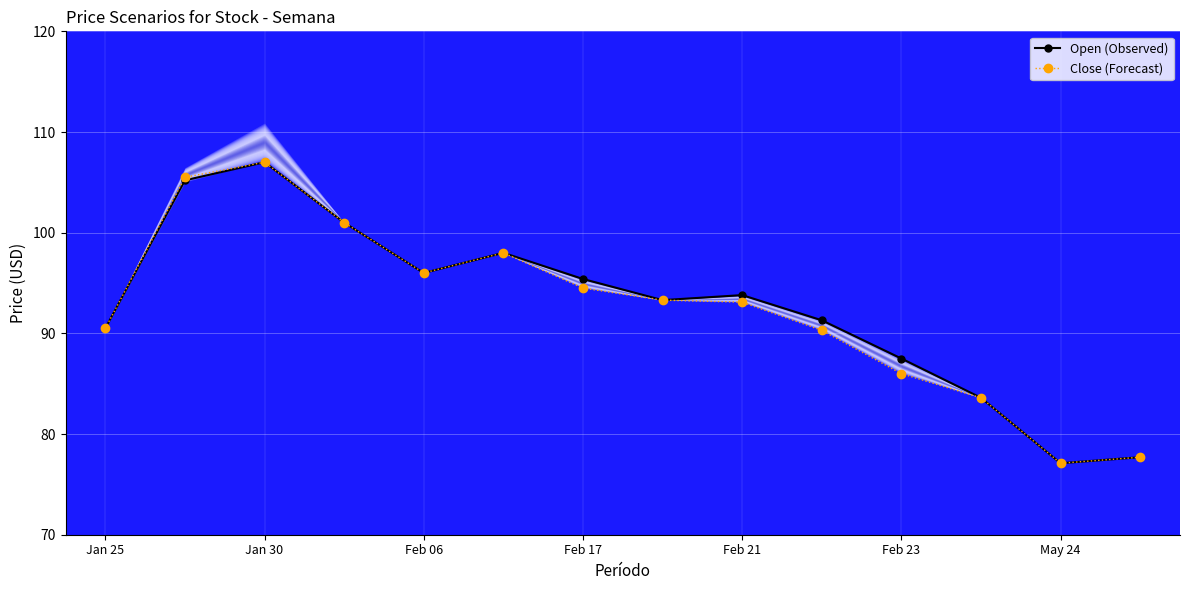

What is the highest value of the Close (Forecast) series?

107.0